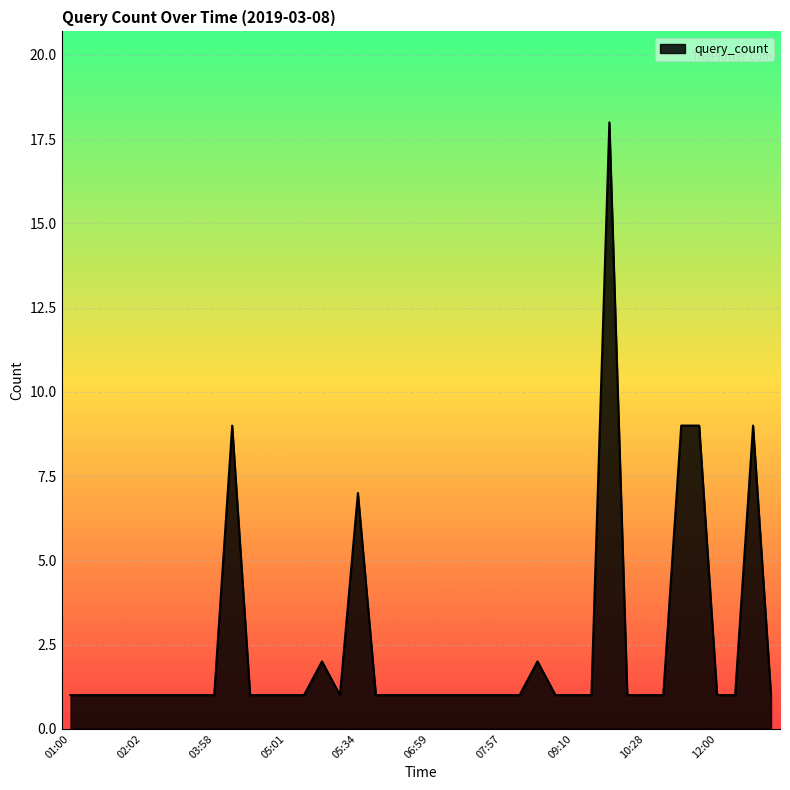

What is the greatest value displayed?

18